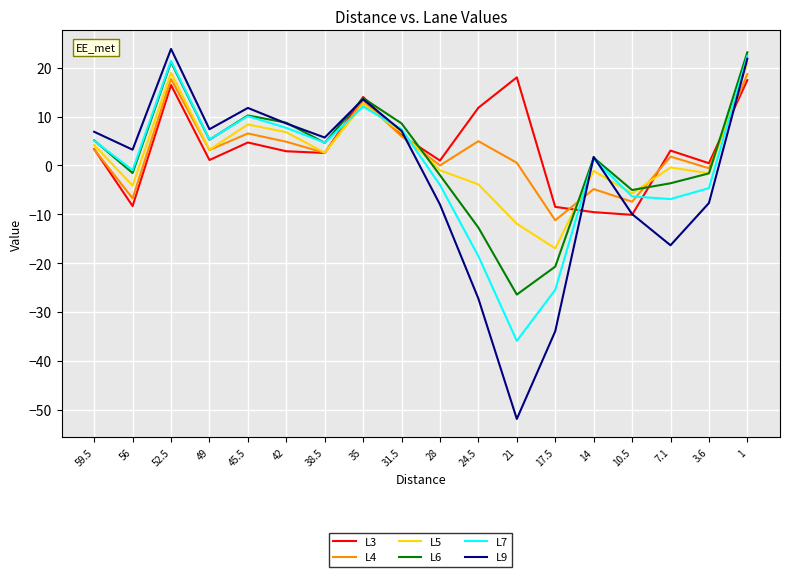

What are all the series names shown in the legend?

L3, L4, L5, L6, L7, L9